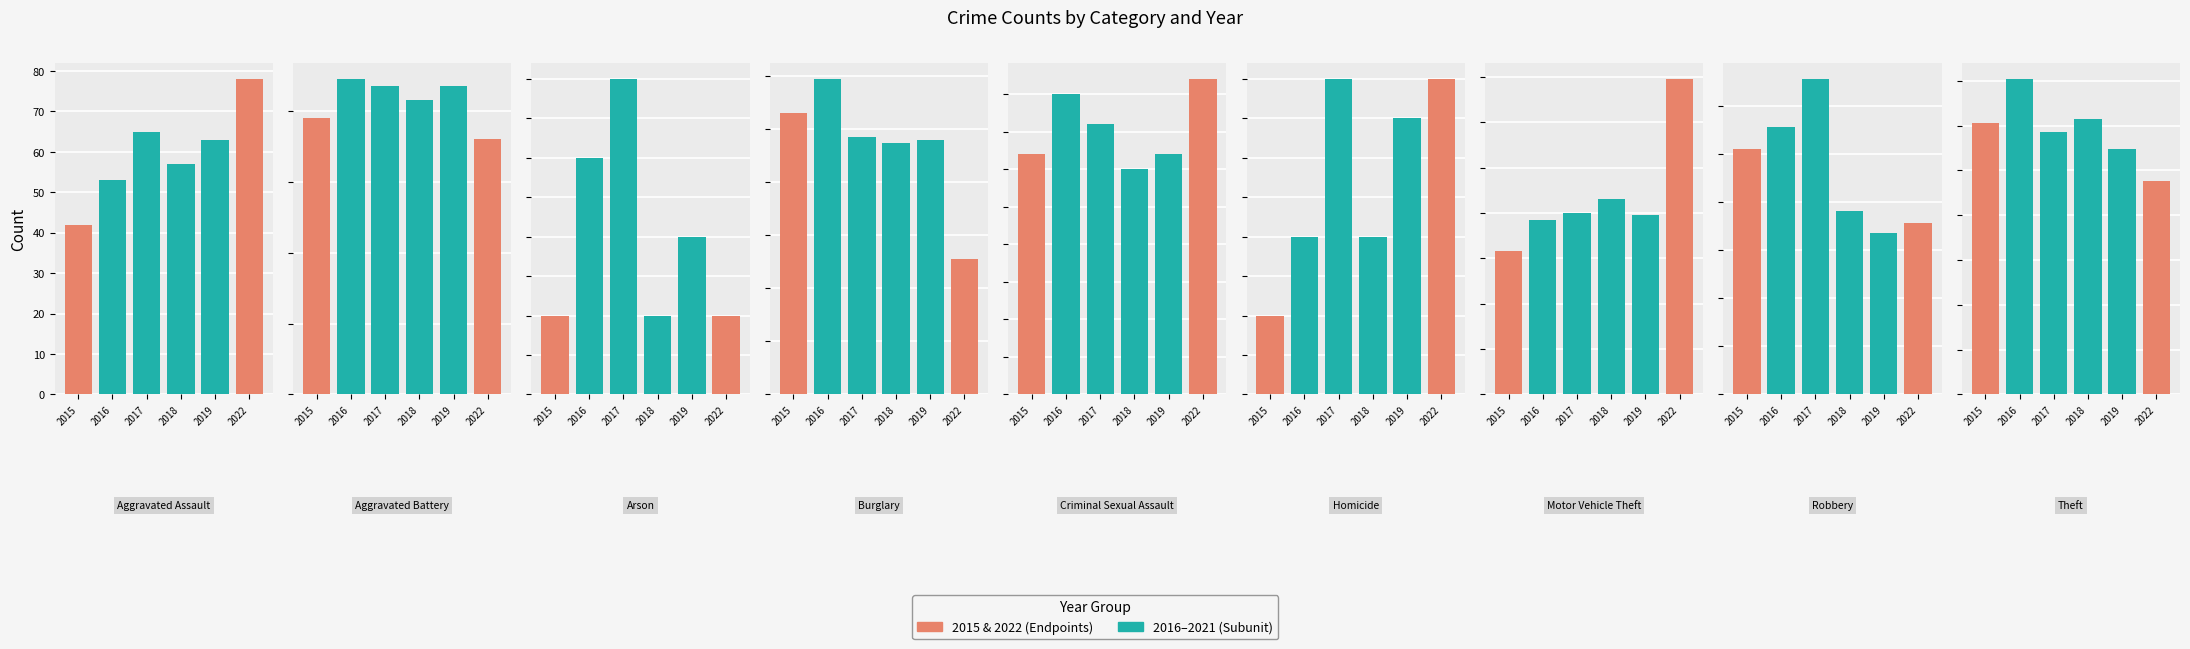

What position from the right is Robbery?

2